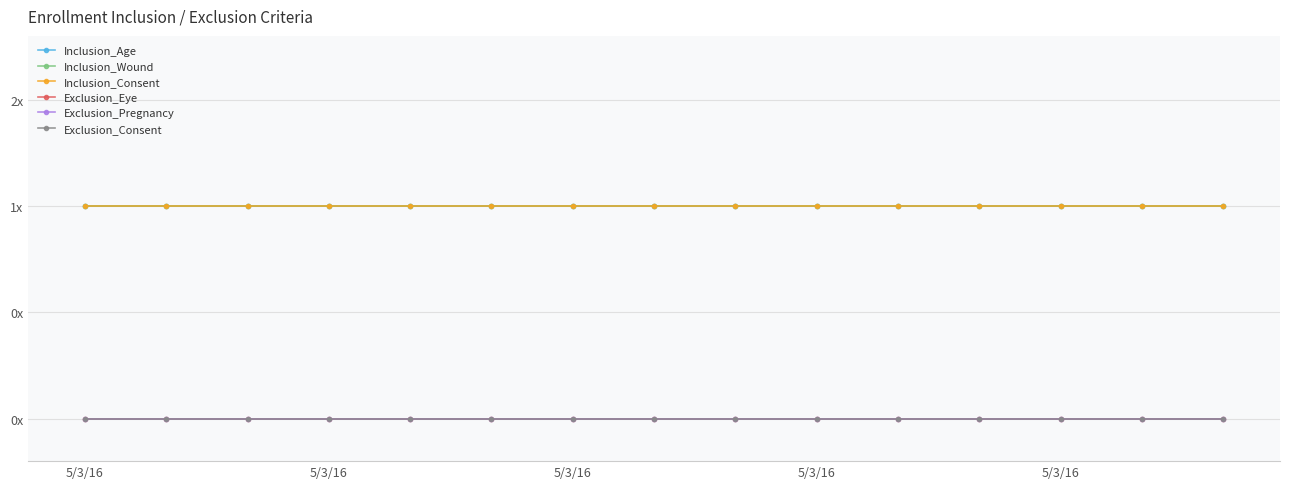

What is the label of the 2nd point from the left?

5/3/16